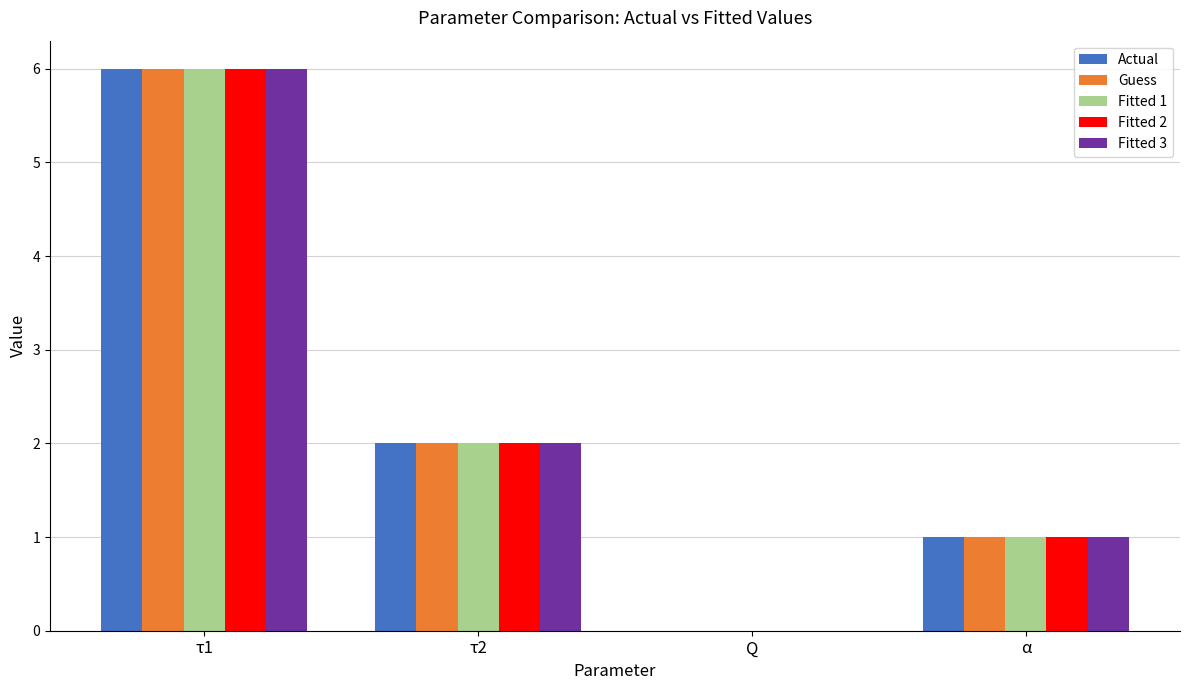

What is the greatest value displayed?

6.0